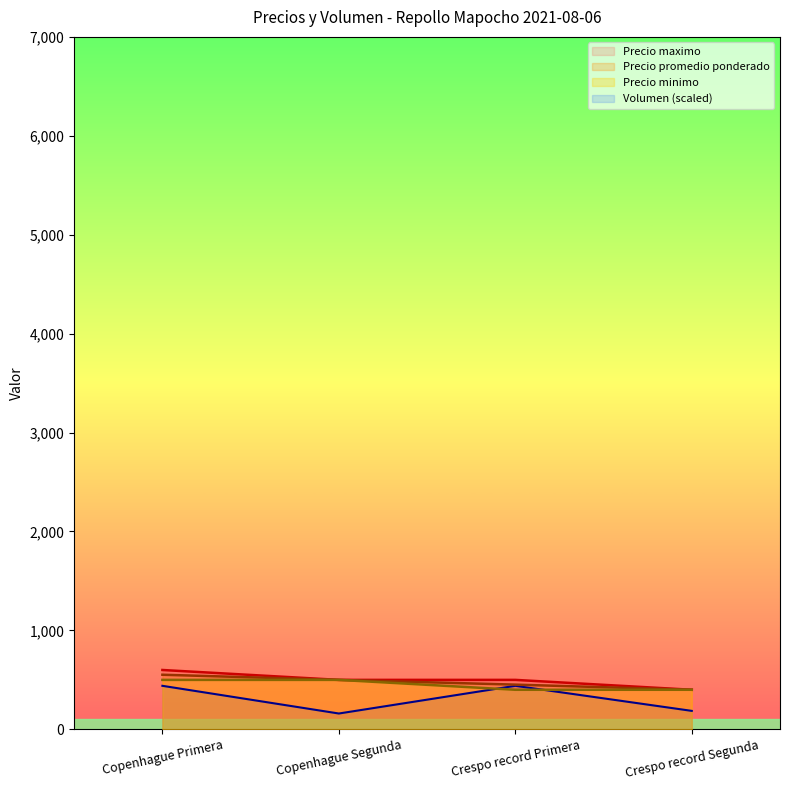

Is the value of Precio promedio ponderado at Crespo record Segunda greater than the value of Precio maximo at Crespo record Segunda?

No